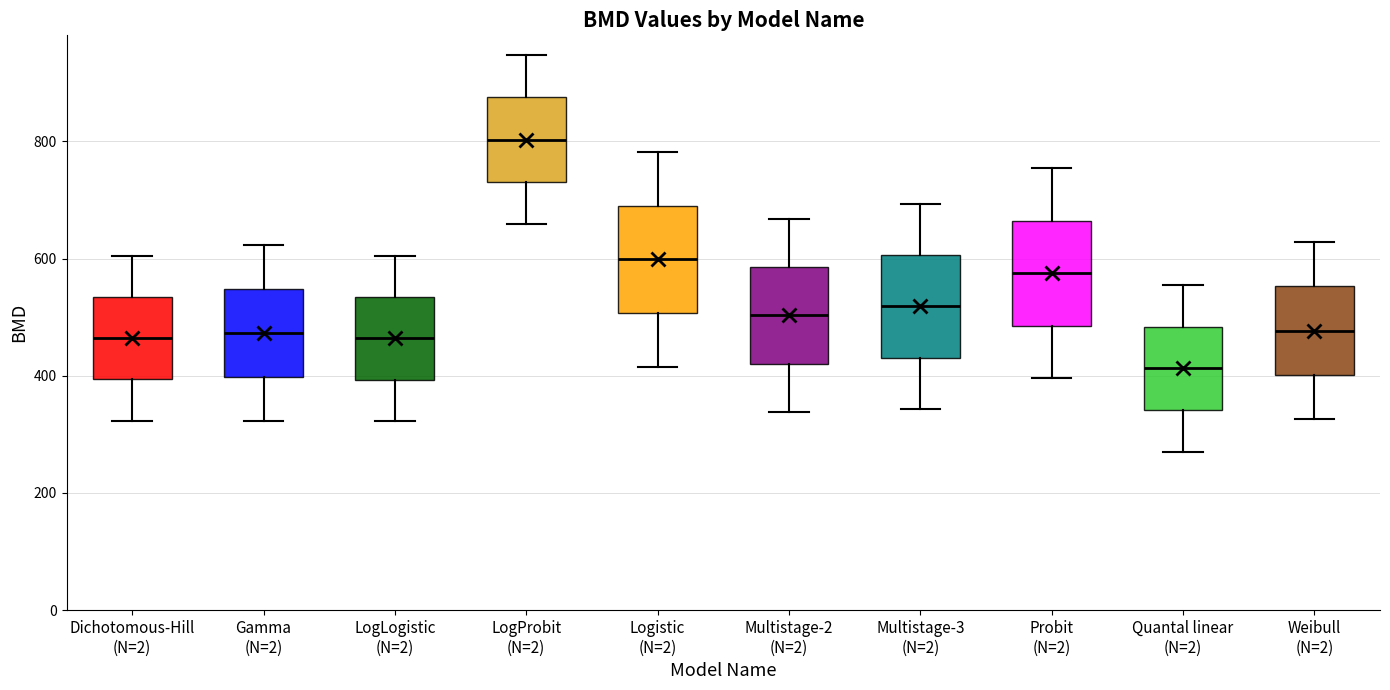

Reading left to right, transcribe this box plot: for each box, give where its median line is, the range the box spans, and where its two whiskers end, as read against the y-axis. The values are not printed on the chart, so give them approximately, as read against the axis.

Dichotomous-Hill (N=2): median 460, box 400 to 540, whiskers 320 to 600
Gamma (N=2): median 480, box 400 to 540, whiskers 320 to 620
LogLogistic (N=2): median 460, box 400 to 540, whiskers 320 to 600
LogProbit (N=2): median 800, box 740 to 880, whiskers 660 to 940
Logistic (N=2): median 600, box 500 to 700, whiskers 420 to 780
Multistage-2 (N=2): median 500, box 420 to 580, whiskers 340 to 660
Multistage-3 (N=2): median 520, box 440 to 600, whiskers 340 to 700
Probit (N=2): median 580, box 480 to 660, whiskers 400 to 760
Quantal linear (N=2): median 420, box 340 to 480, whiskers 280 to 560
Weibull (N=2): median 480, box 400 to 560, whiskers 320 to 620